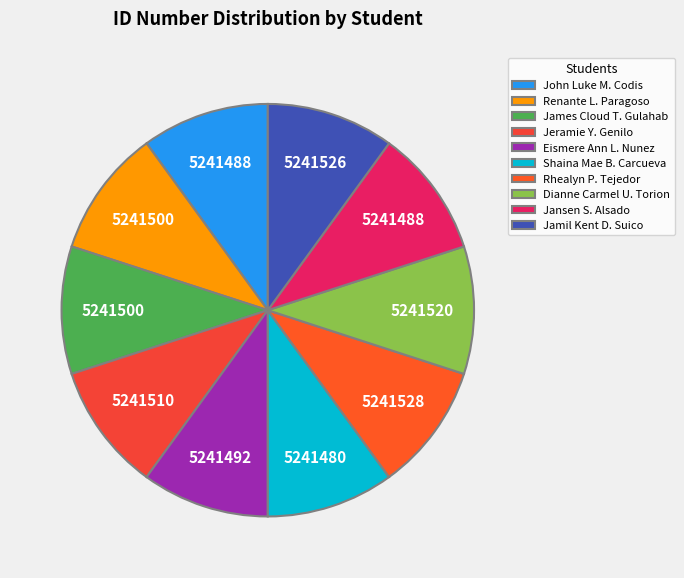

How many slices are in this pie chart?

10